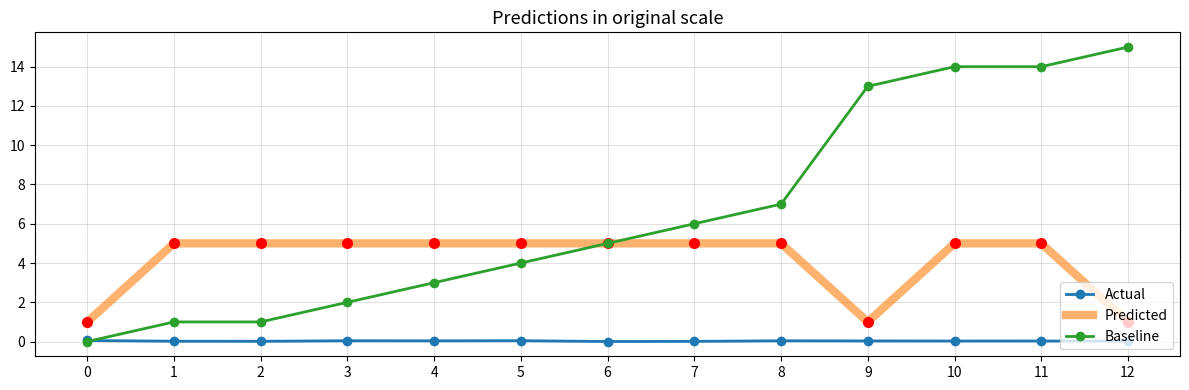

What is the average value of the Predicted series?

4.1